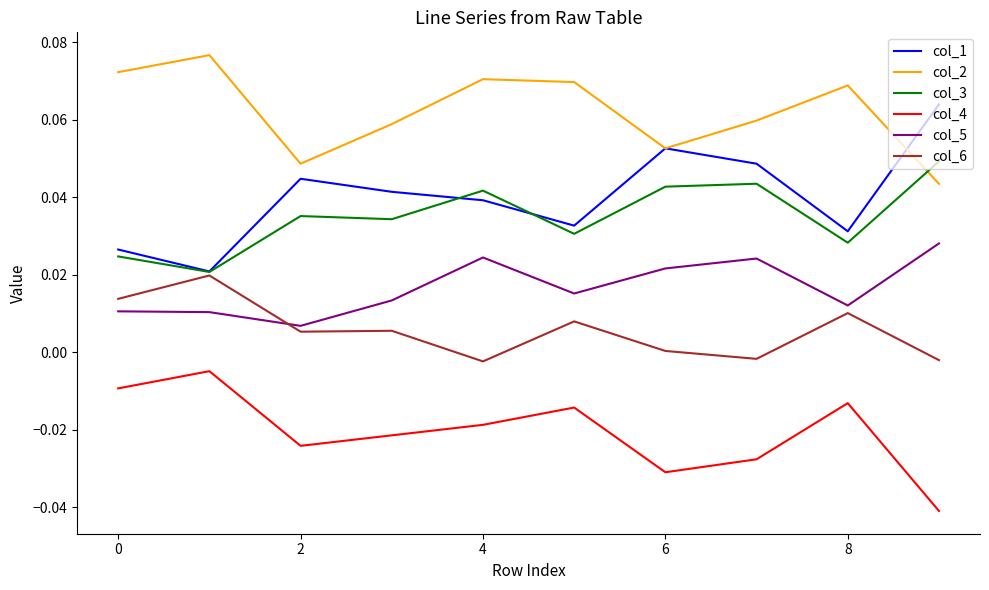

True or false: col_1 and col_4 cross at least once.

False